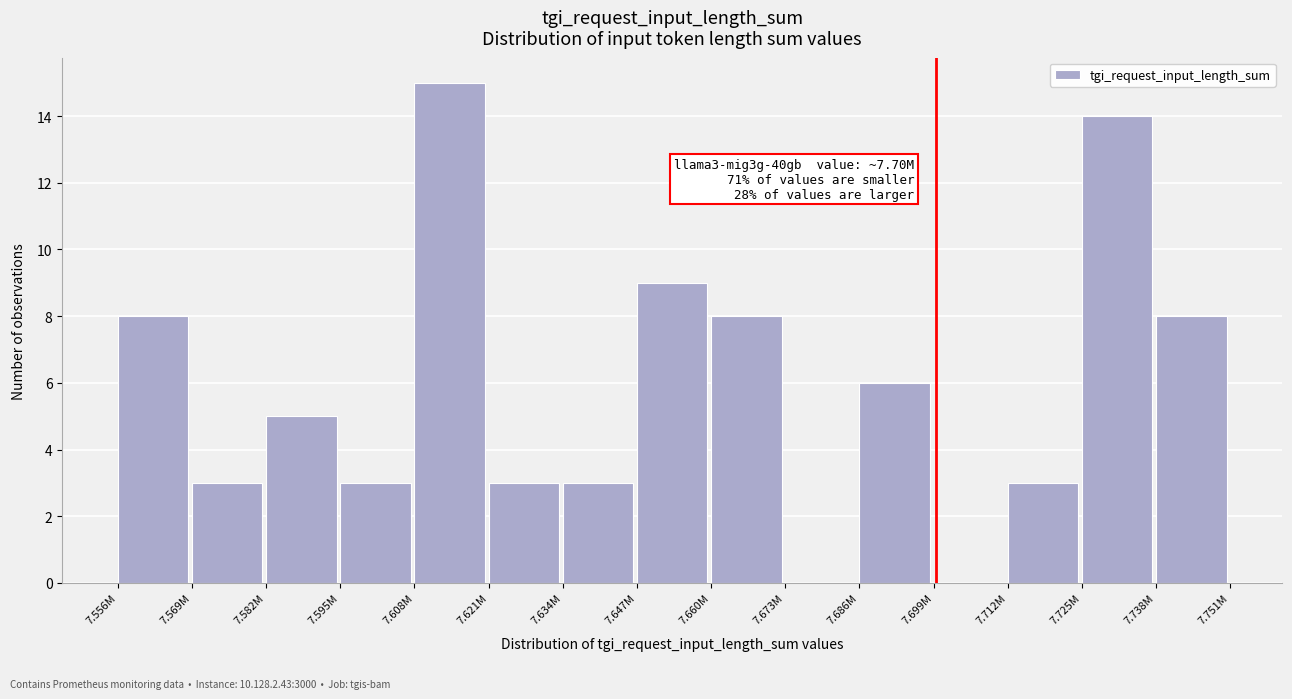

Reading right to left, what are all the values shown in this chart?

7.738M=8	7.725M=14	7.712M=3	7.699M=0	7.686M=6	7.673M=0	7.660M=8	7.647M=9	7.634M=3	7.621M=3	7.608M=15	7.595M=3	7.582M=5	7.569M=3	7.556M=8